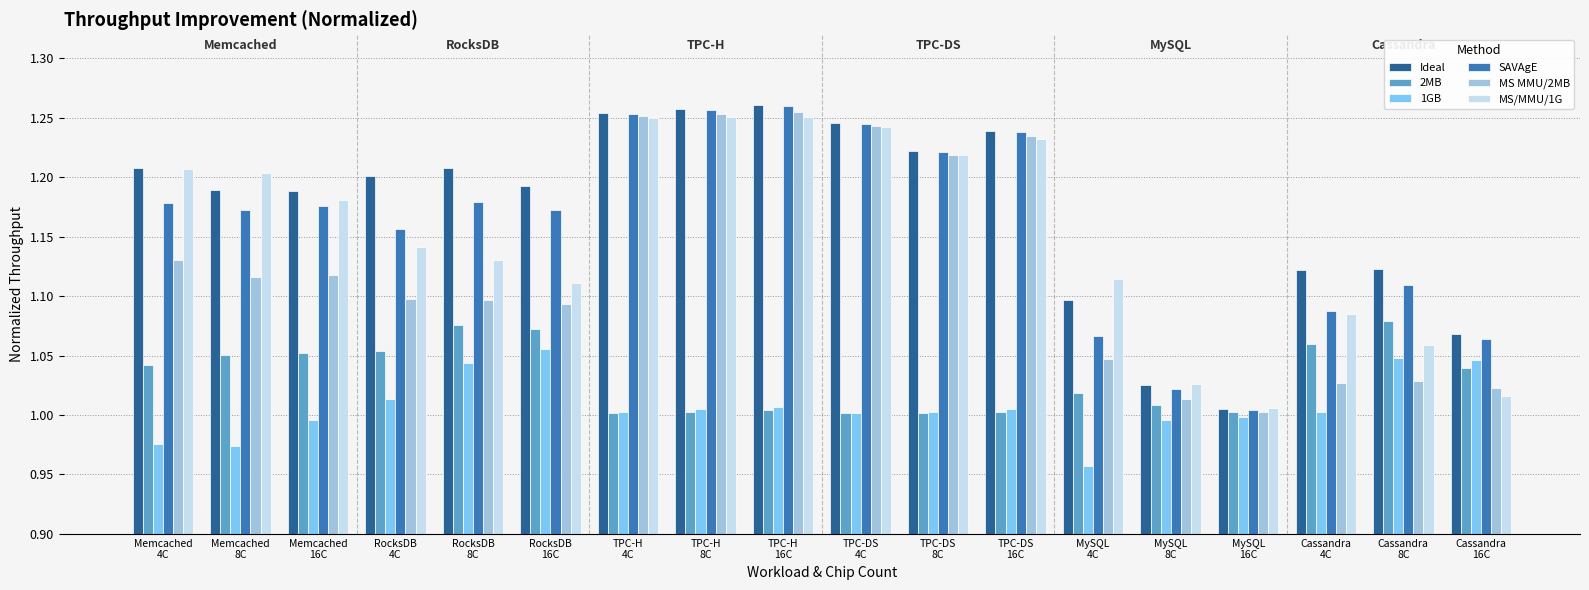

What is the sum of all MS MMU/2MB values?

20.2